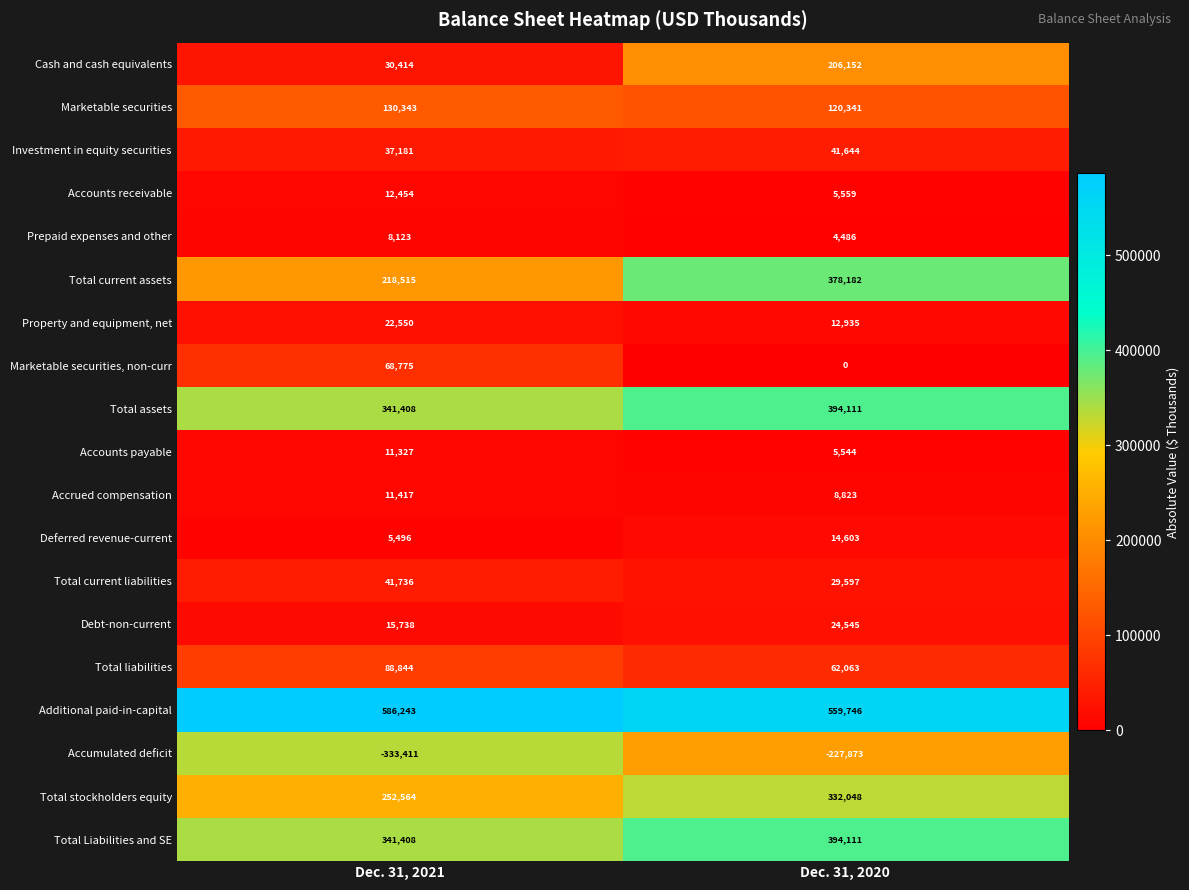

At which label is Deferred revenue-current closest to 10049?

Dec. 31, 2021